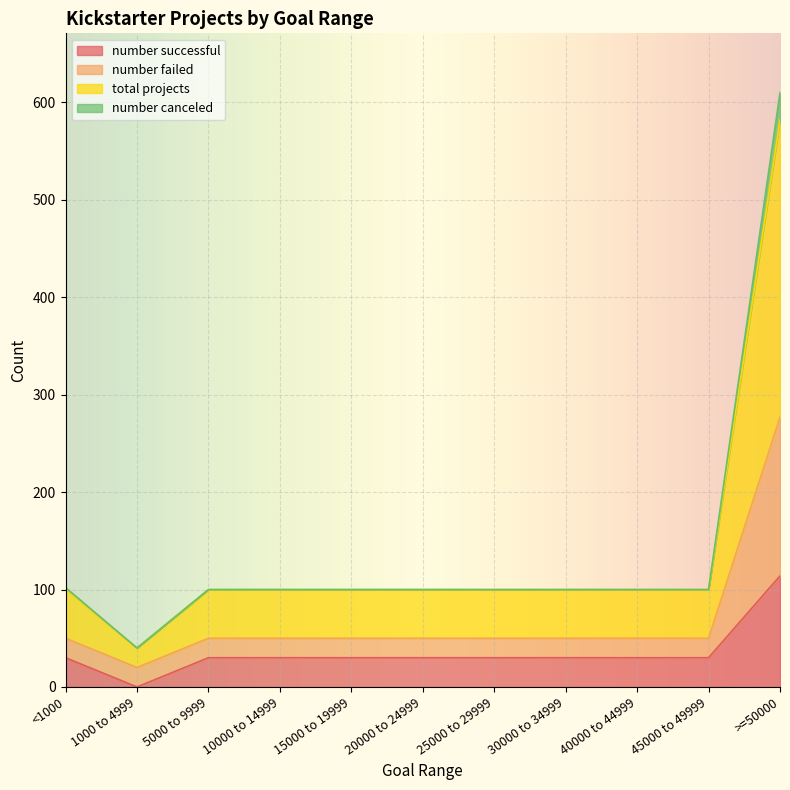

Which category has the highest value in the number successful series?

>=50000